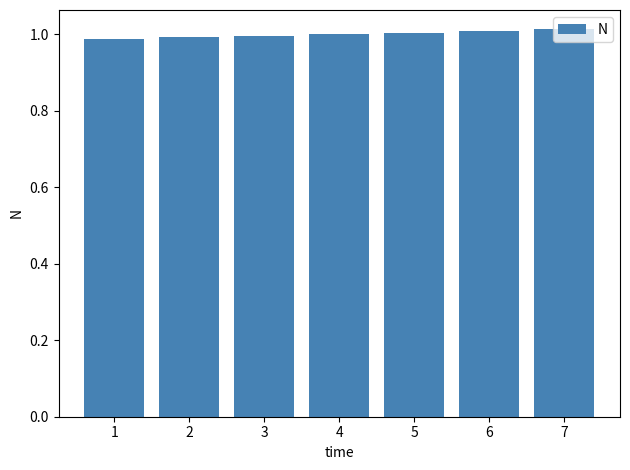

Is it true that the value at 2 is 1.0?

True